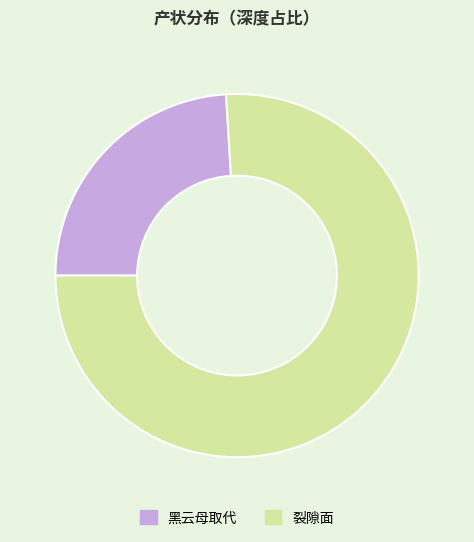

Is there a majority slice in this chart?

Yes